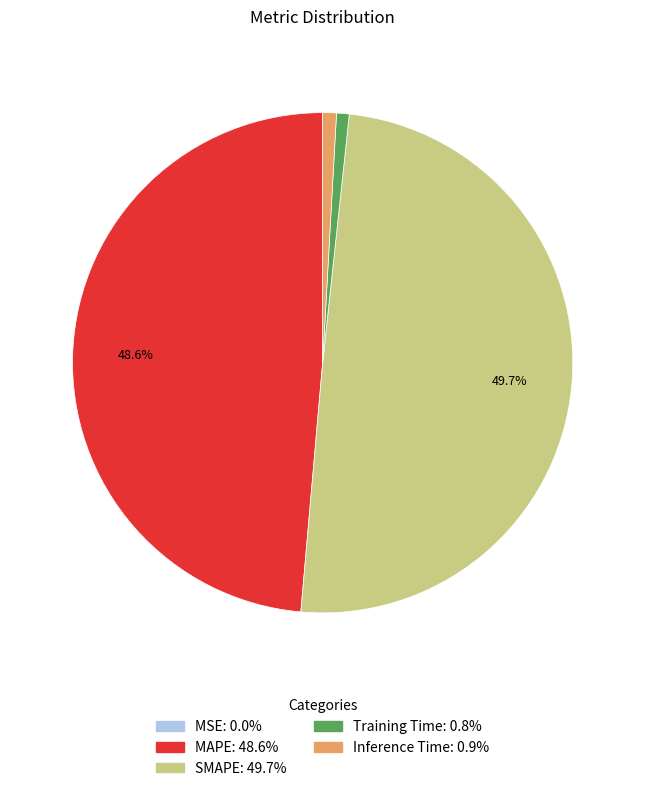

What is the total percentage of SMAPE and MAPE?

98.3%